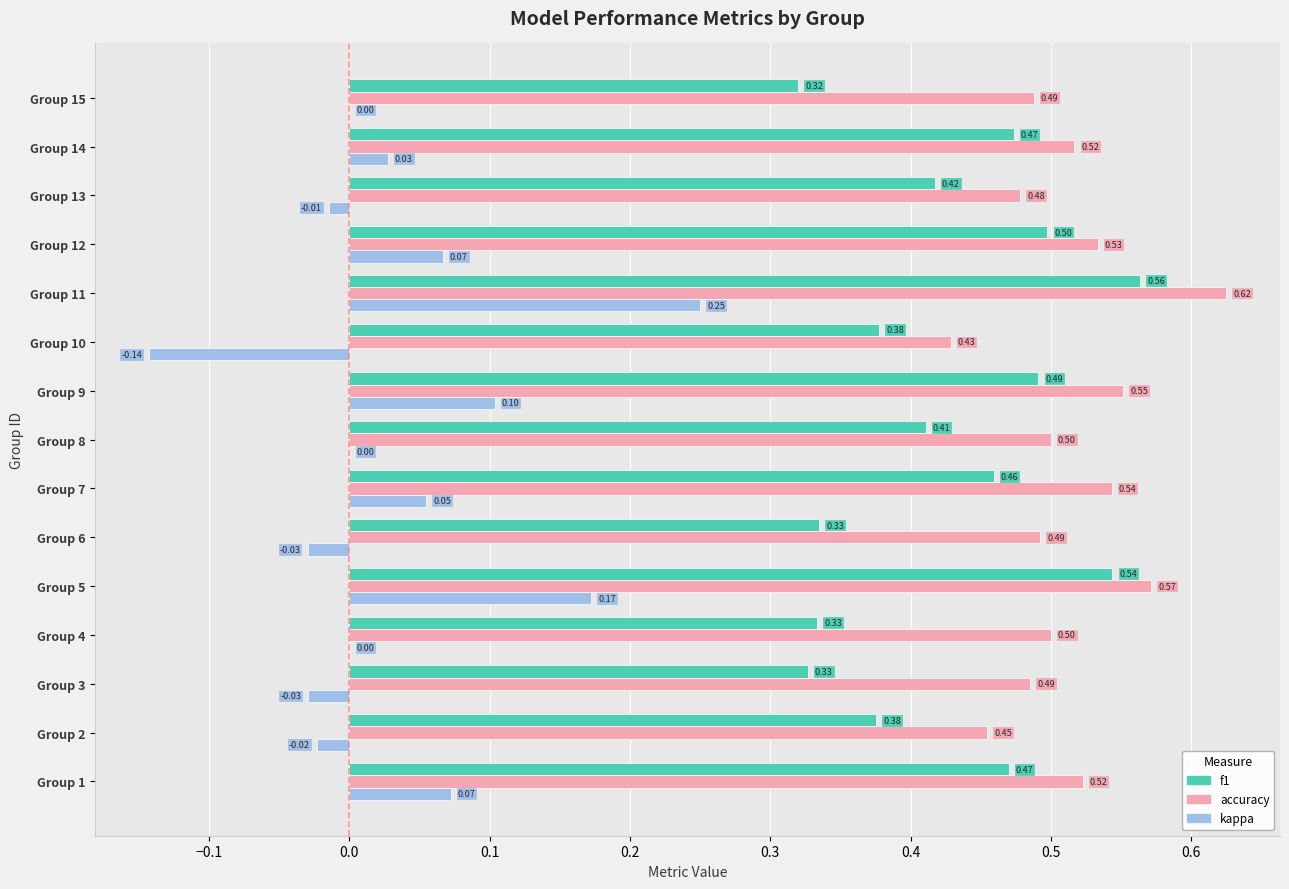

What is the sum of all accuracy values?

7.7